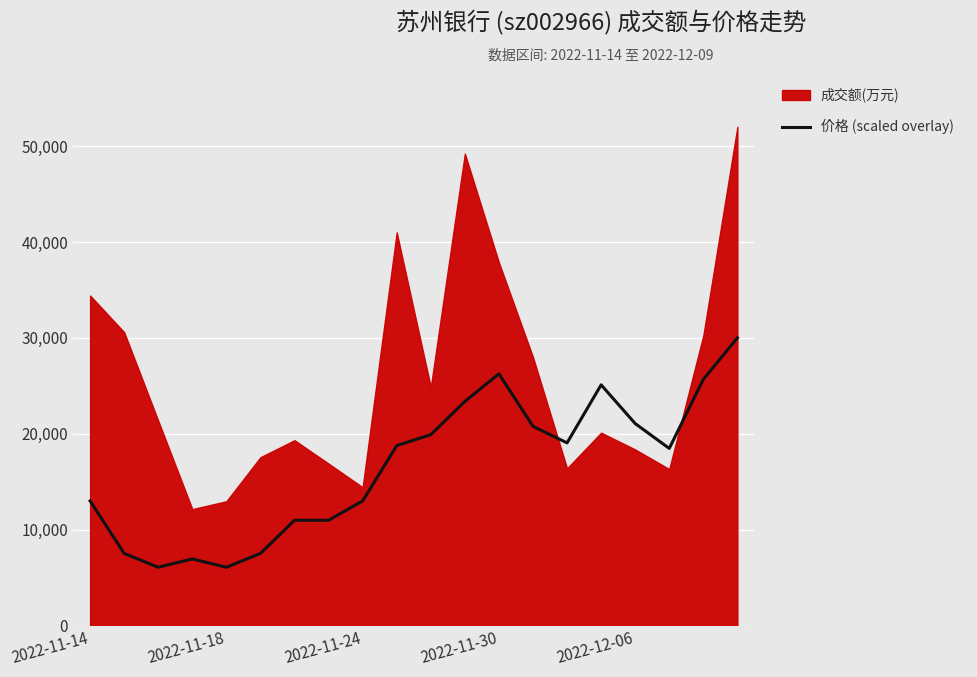

The value of 价格 (scaled overlay) at 2022-11-24 is 4769.0. True or false?

False